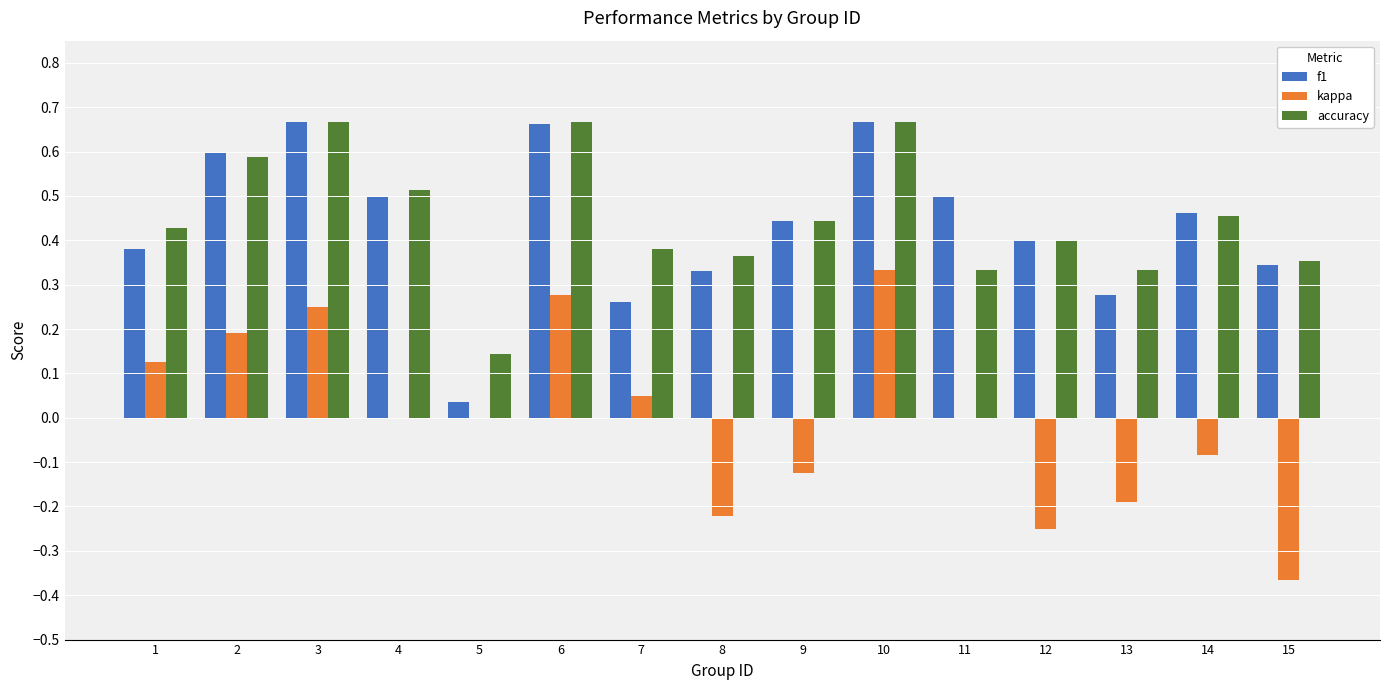

Is the value of kappa at 10 greater than the value of f1 at 5?

Yes